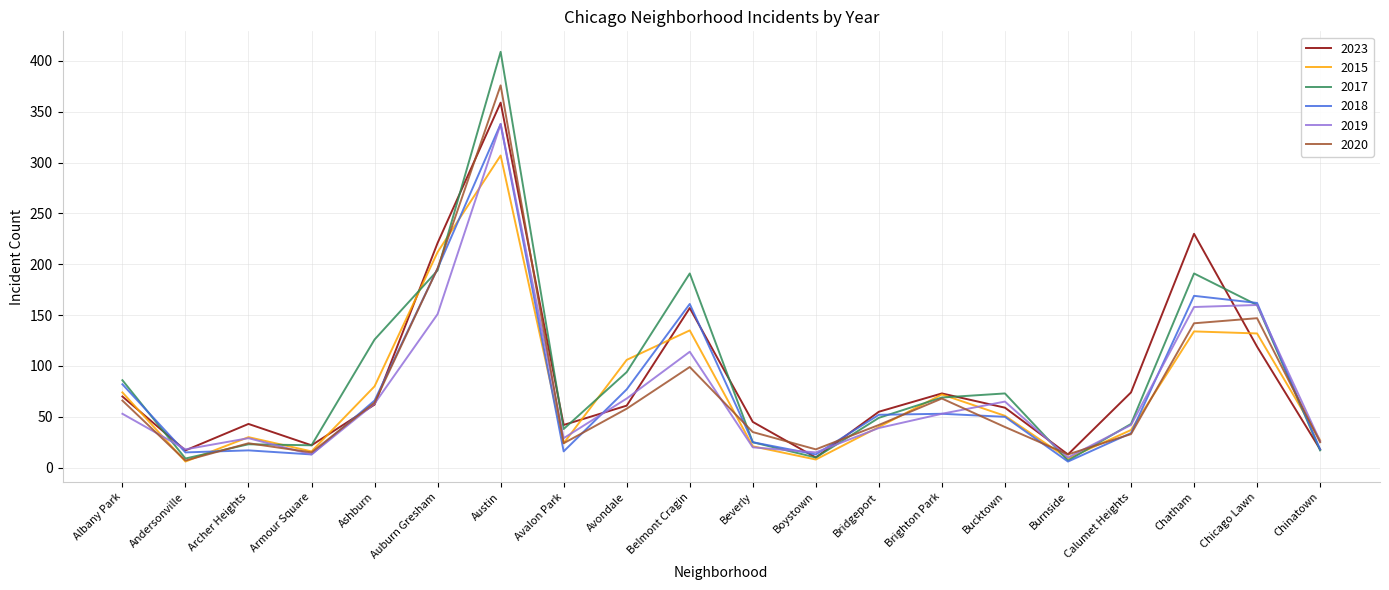

How many distinct data groups are displayed?

6